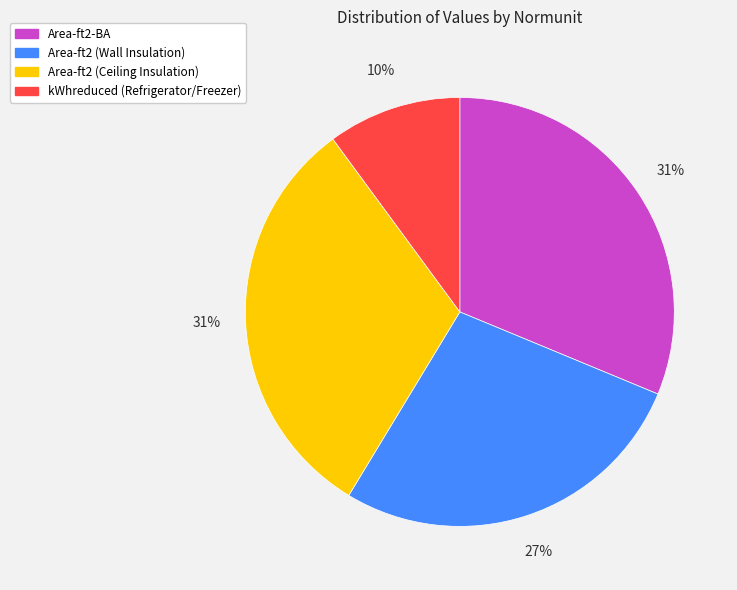

To the nearest percent, what portion does kWhreduced (Refrigerator/Freezer) represent?

10%